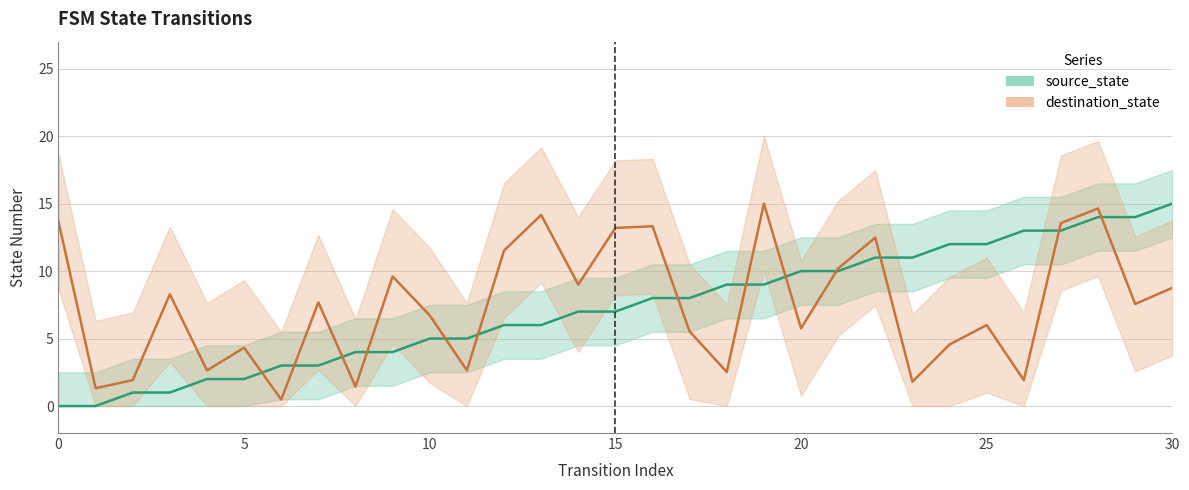

Which series has the largest total across all categories?

destination_state